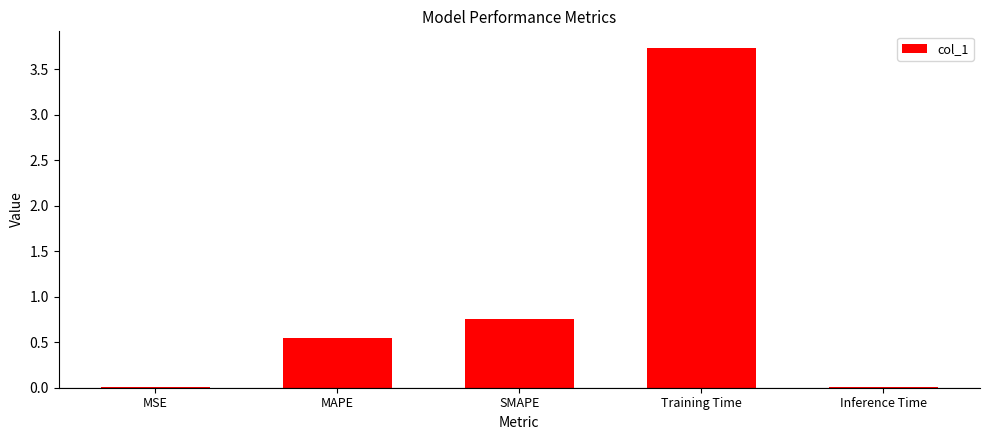

What is the sum of all values?

5.1